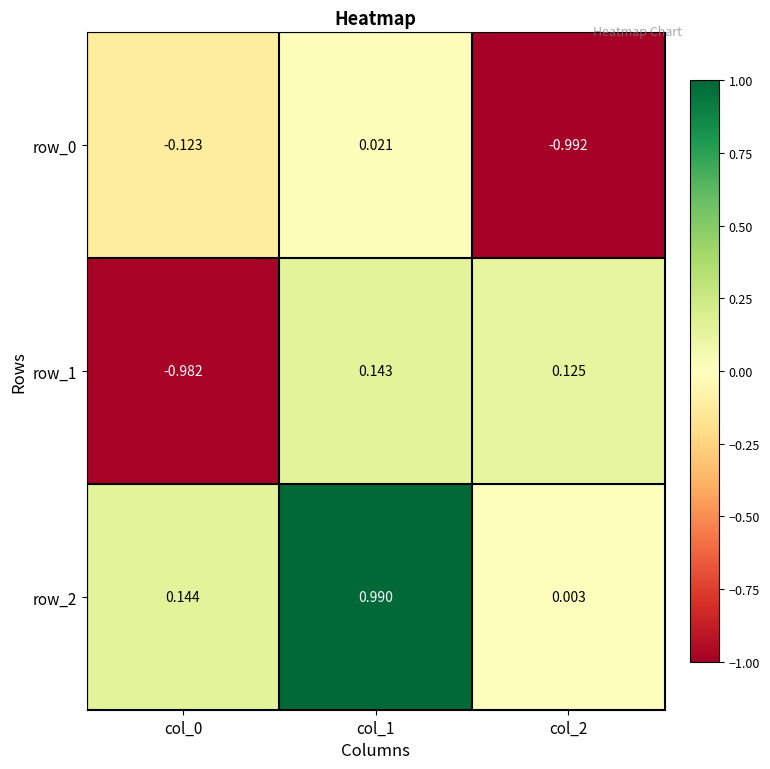

What is the total value across all series at col_2?

-0.9